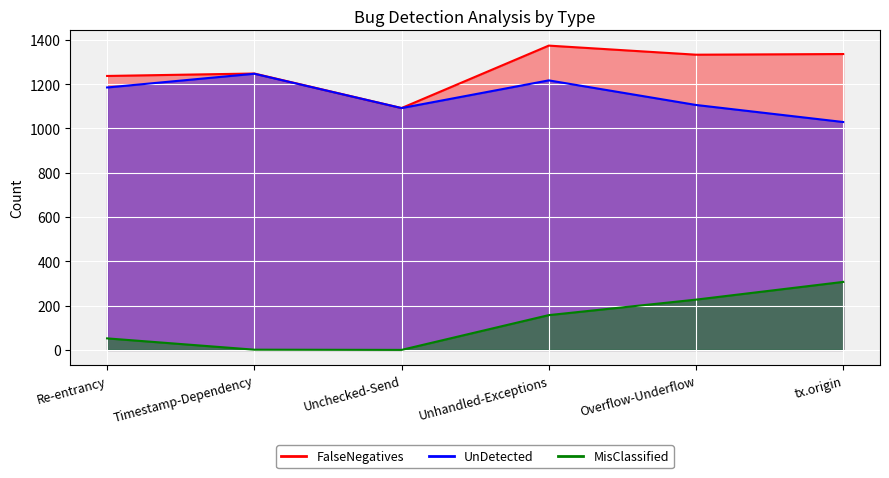

What is the label of the 5th point from the right?

Timestamp-Dependency